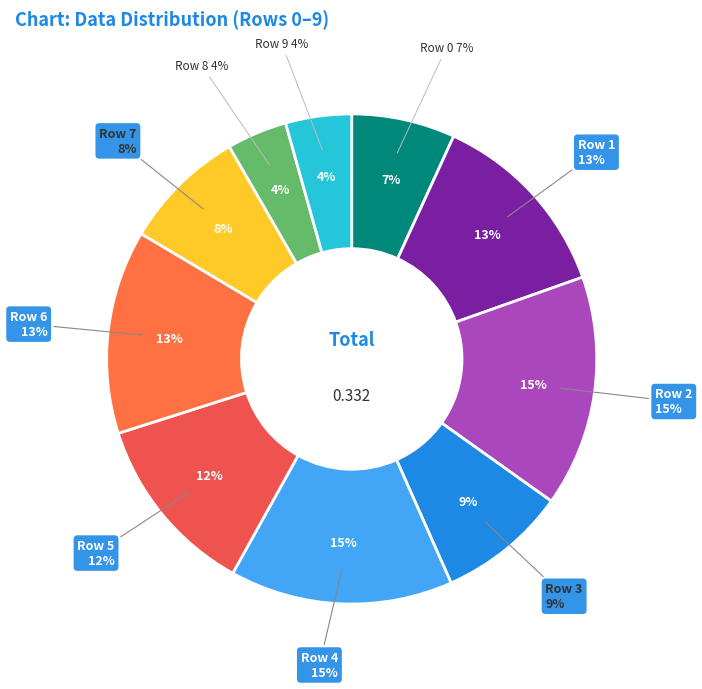

Count the number of slices in the pie.

10